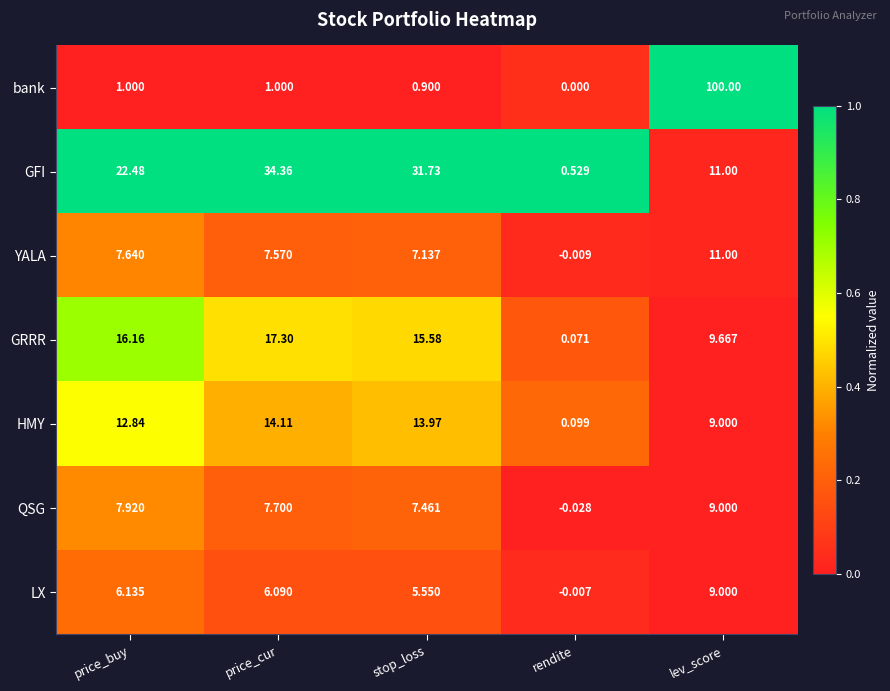

Between price_buy and price_cur, which series saw the biggest shift?

GFI